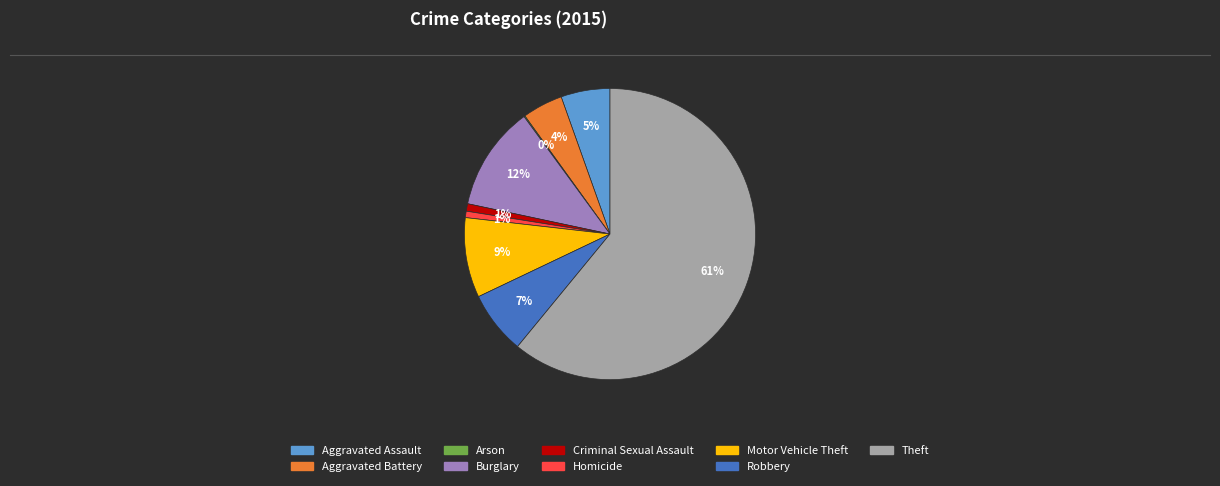

Which has a higher value, Burglary or Robbery?

Burglary